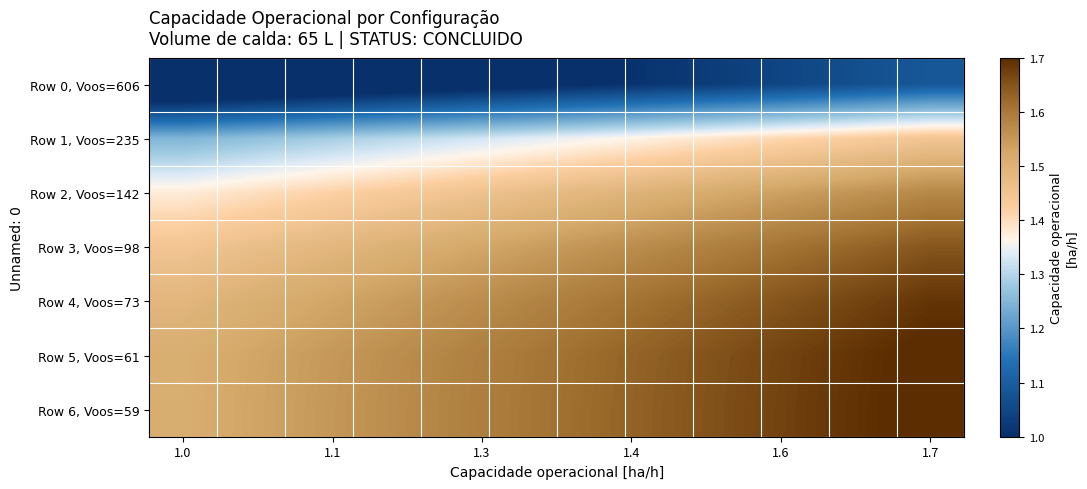

At which category is the sum across all series the highest?

1.7